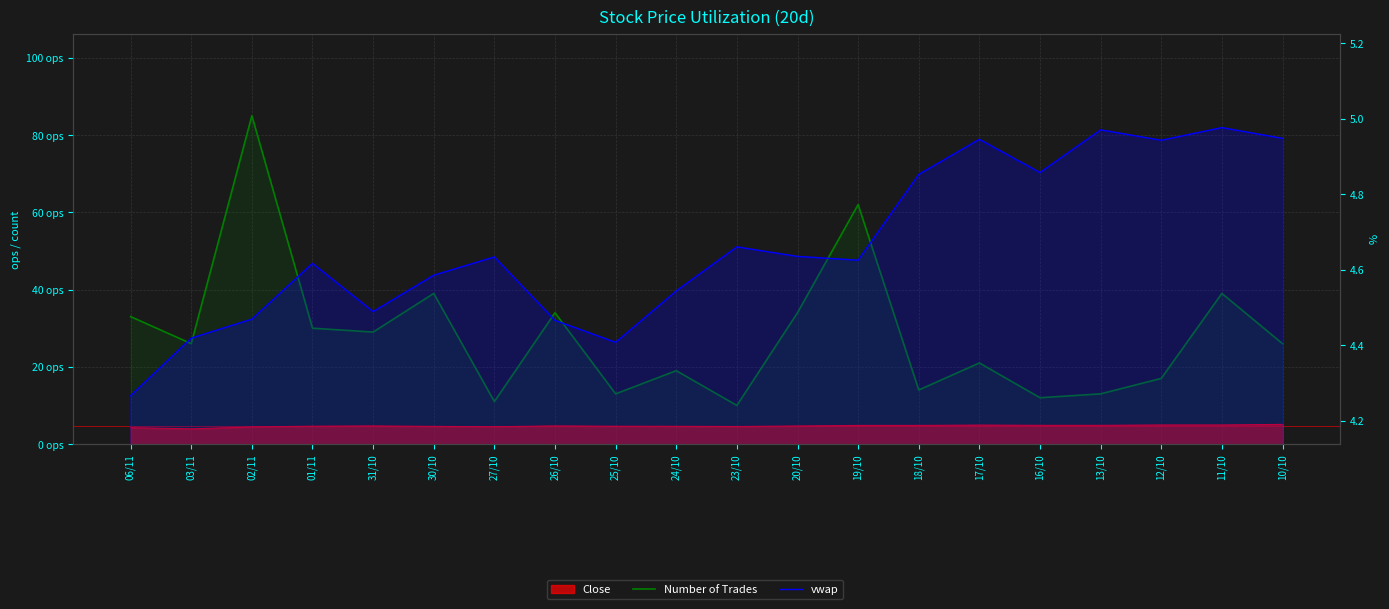

Reading left to right, list all the values displayed in this chart.

Number of Trades: 06/11=33.0	03/11=26.0	02/11=85.0	01/11=30.0	31/10=29.0	30/10=39.0	27/10=11.0	26/10=34.0	25/10=13.0	24/10=19.0	23/10=10.0	20/10=34.0	19/10=62.0	18/10=14.0	17/10=21.0	16/10=12.0	13/10=13.0	12/10=17.0	11/10=39.0	10/10=26.0
vwap: 06/11=4.3	03/11=4.4	02/11=4.5	01/11=4.6	31/10=4.5	30/10=4.6	27/10=4.6	26/10=4.5	25/10=4.4	24/10=4.5	23/10=4.7	20/10=4.6	19/10=4.6	18/10=4.9	17/10=4.9	16/10=4.9	13/10=5.0	12/10=4.9	11/10=5.0	10/10=4.9